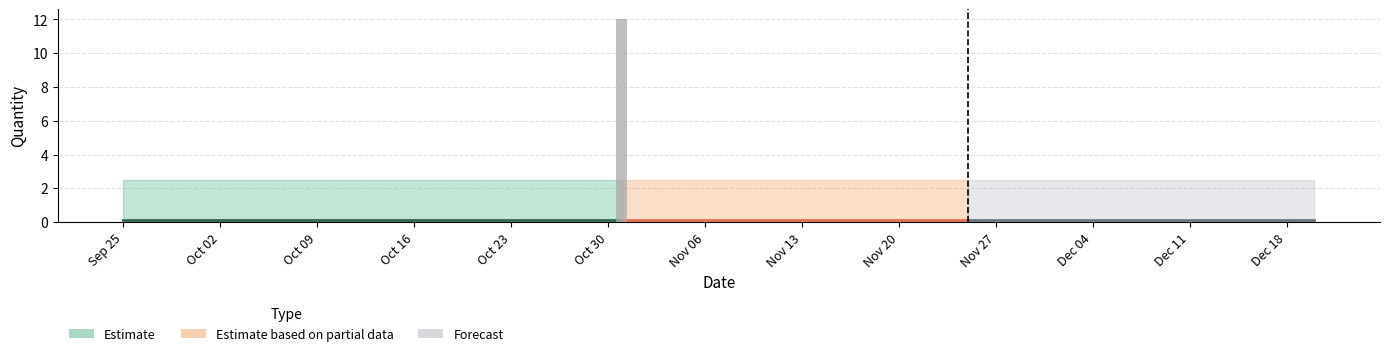

What is the sum of all values?

12